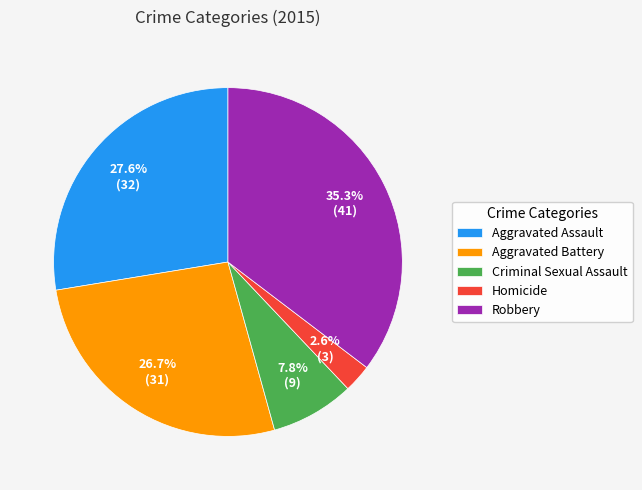

Is Homicide the majority of the pie?

No